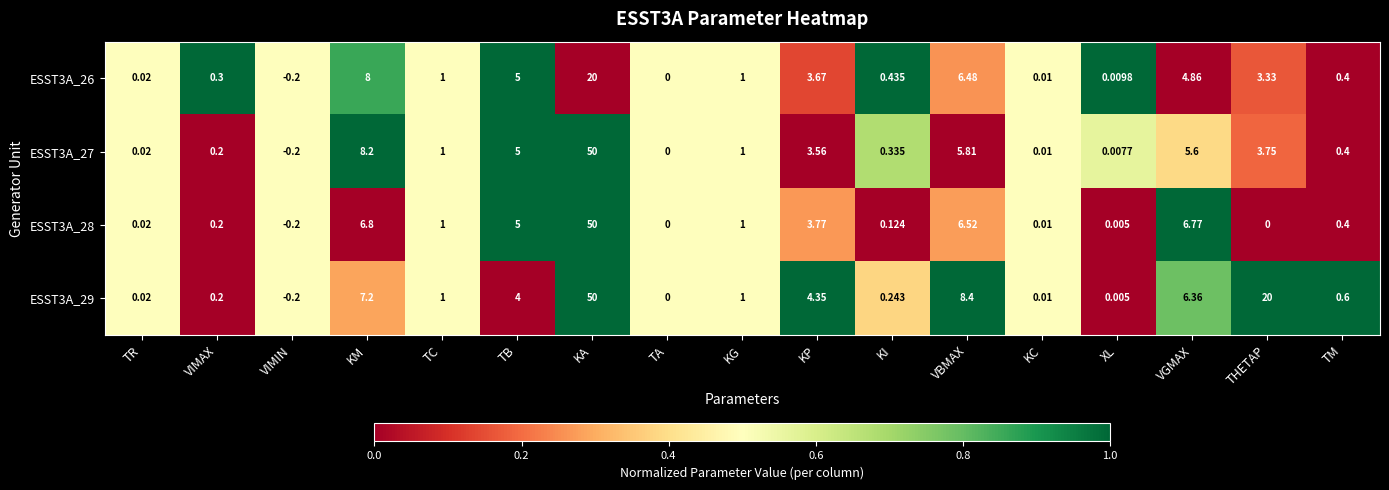

At which category does the chart reach its peak across all series?

KA